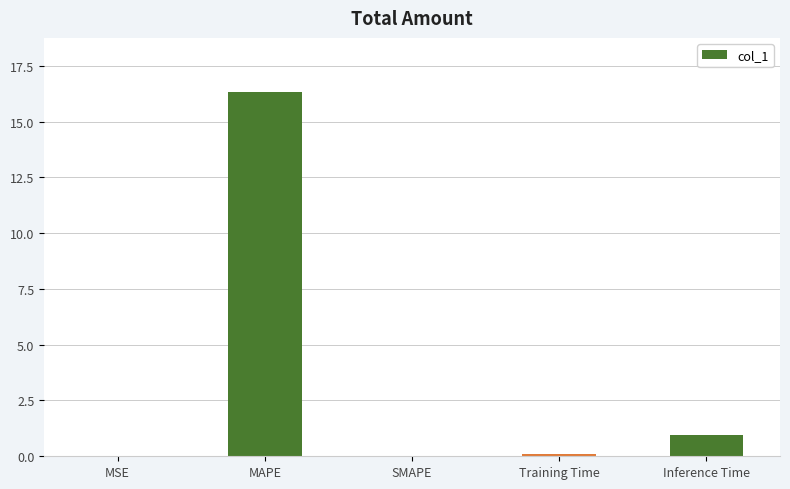

At which label is the value closest to 8?

Inference Time